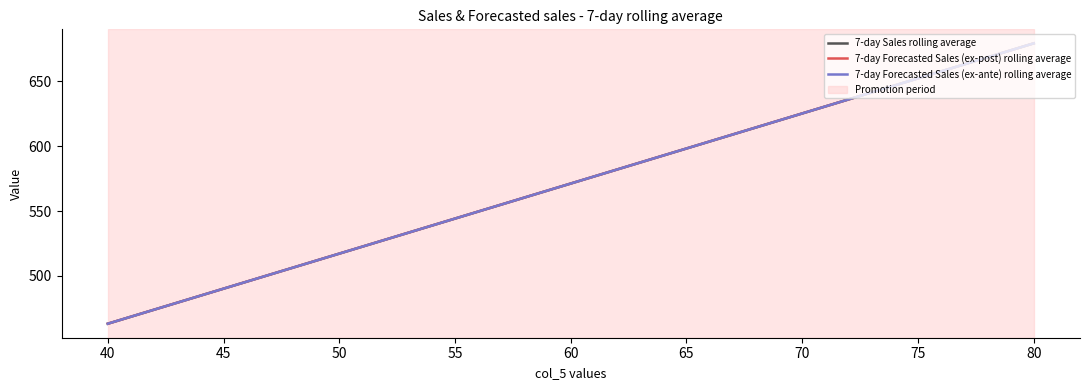

Between 40 and 35, which is larger?

40